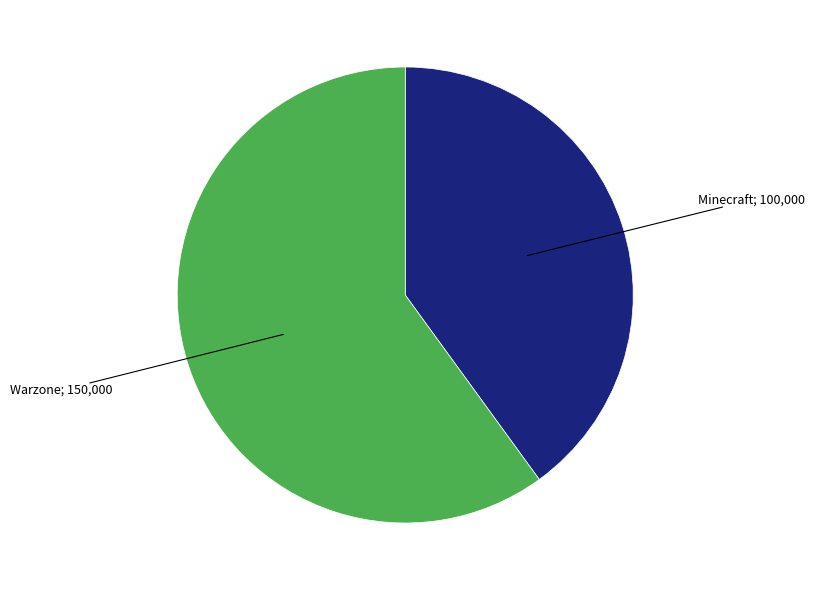

Is there any slice that represents more than half of the pie?

Yes